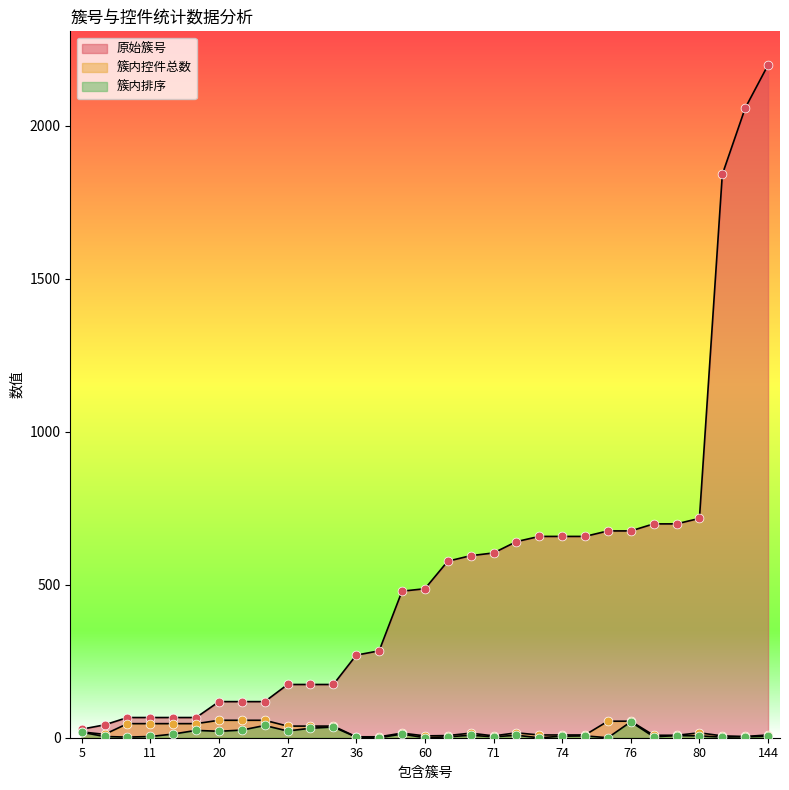

Is the value of 簇内排序 at 70 greater than the value of 簇内控件总数 at 74?

No